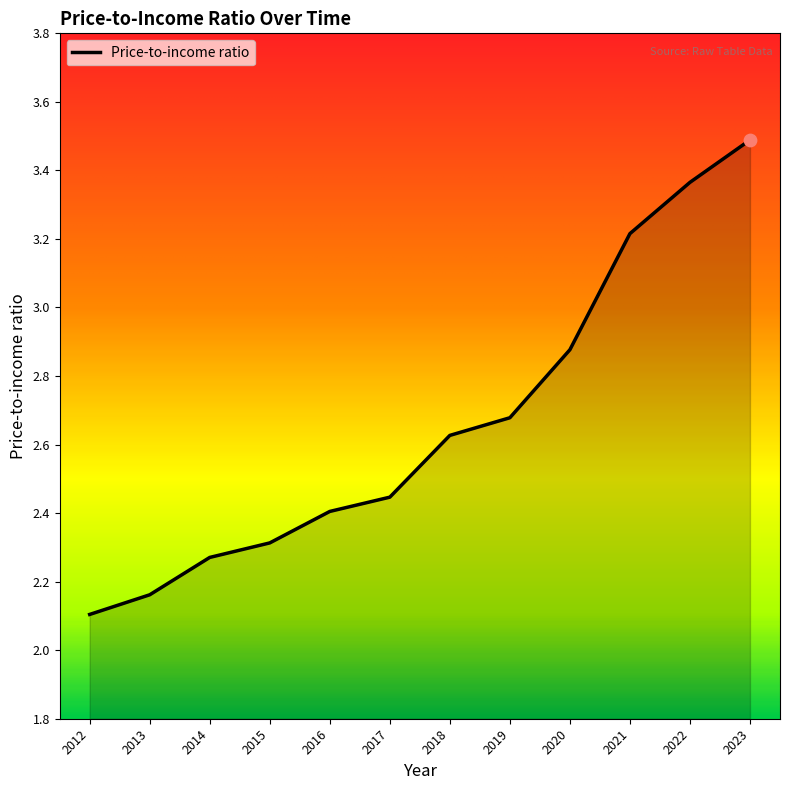

What is the change in value from 2012 to 2016?

+0.3